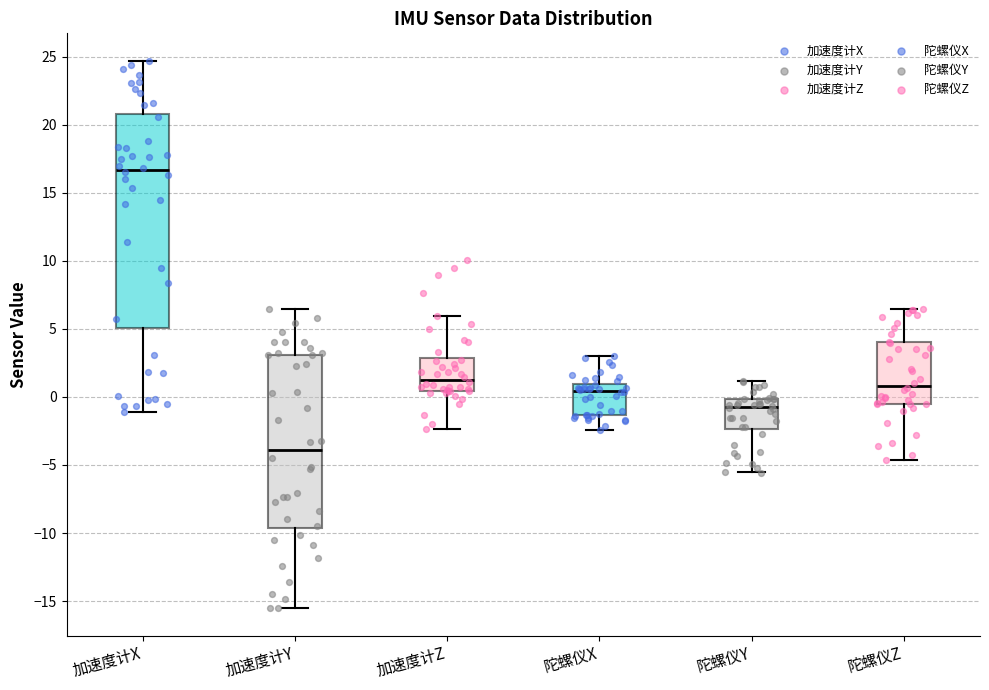

Reading left to right, transcribe this box plot: for each box, give where its median line is, the range the box spans, and where its two whiskers end, as read against the y-axis. The values are not printed on the chart, so give them approximately, as read against the axis.

加速度计X: median 16.5, box 5.0 to 21.0, whiskers -1.0 to 24.5
加速度计Y: median -4.0, box -9.5 to 3.0, whiskers -15.5 to 6.5
加速度计Z: median 1.5, box 0.5 to 3.0, whiskers -2.5 to 6.0
陀螺仪X: median 0.5, box -1.5 to 1.0, whiskers -2.5 to 3.0
陀螺仪Y: median -0.5, box -2.5 to 0.0, whiskers -5.5 to 1.0
陀螺仪Z: median 1.0, box -0.5 to 4.0, whiskers -4.5 to 6.5